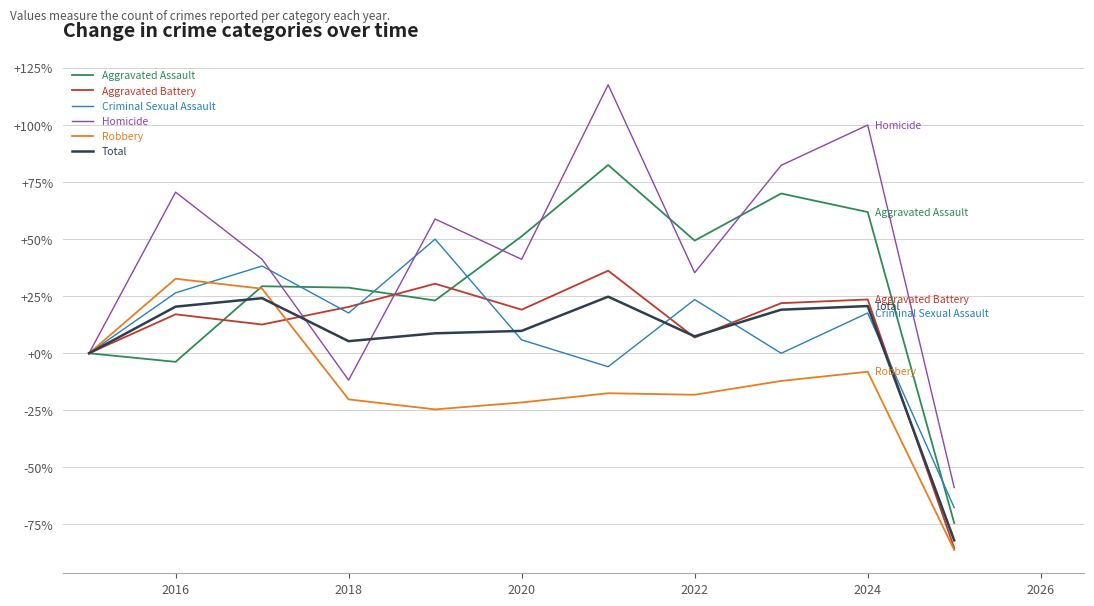

What is the minimum value shown in the chart?

-86.2